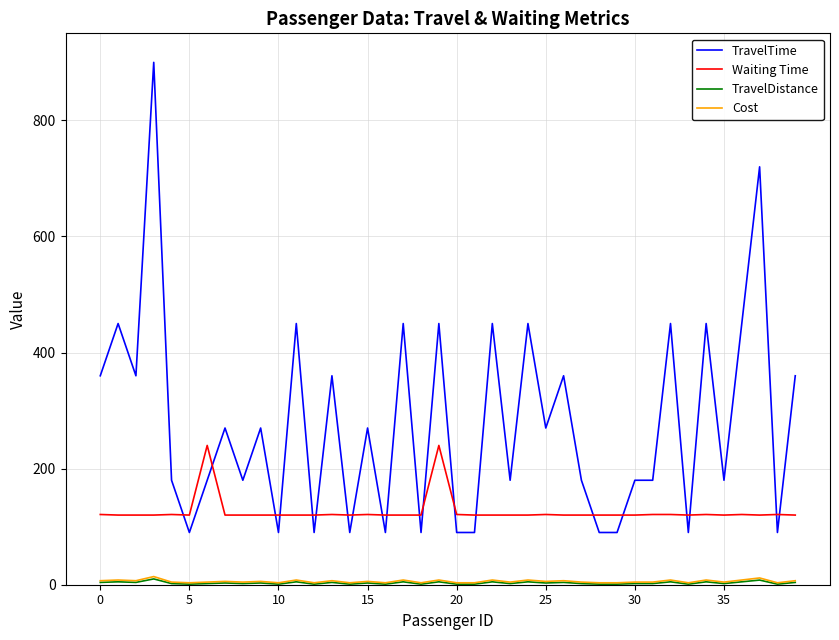

How many values in the Cost series are below 5?

20